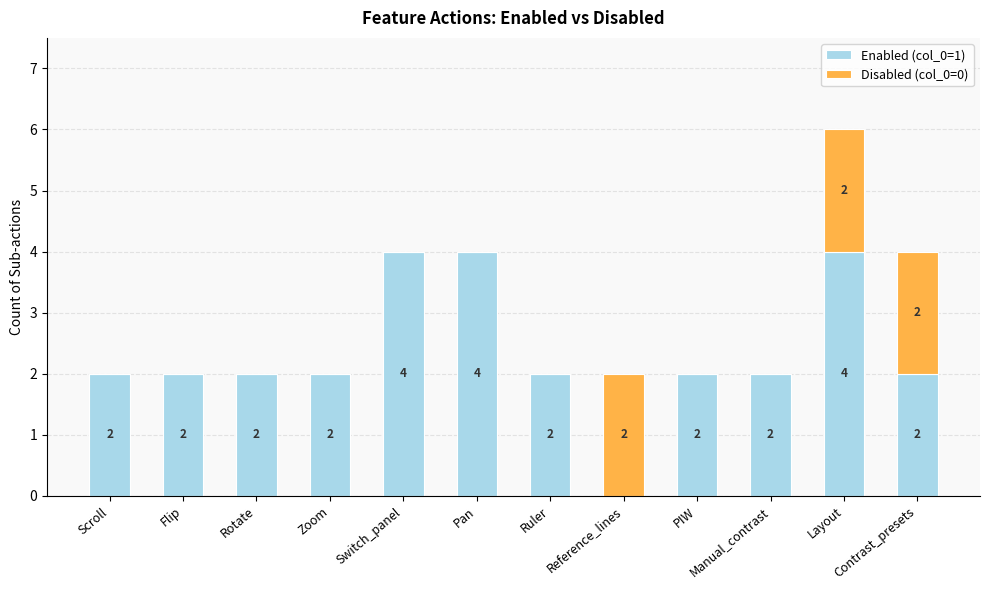

What is the maximum value for Enabled (col_0=1)?

4